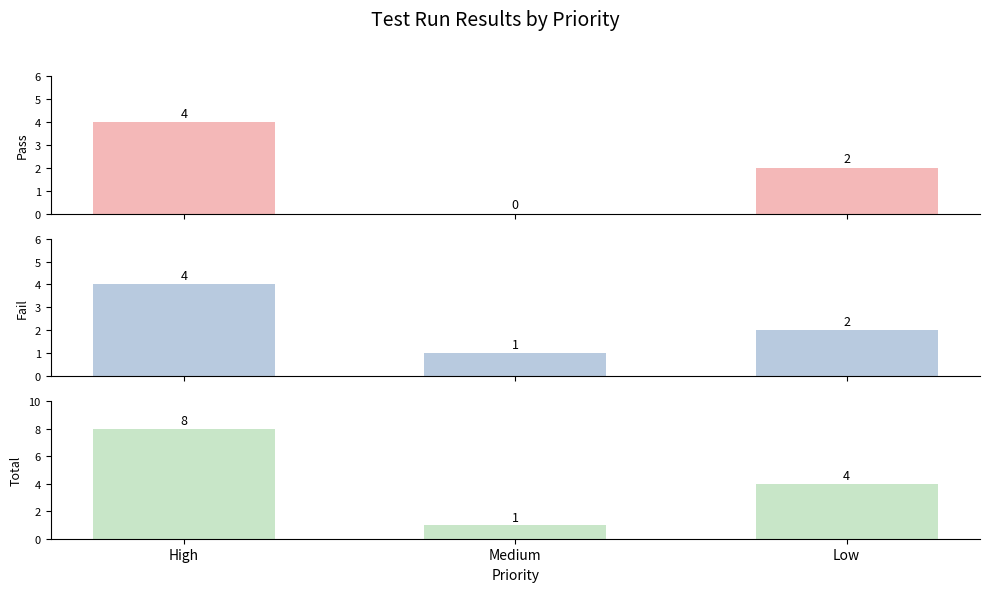

Is it true that Pass equals 7 at High?

False